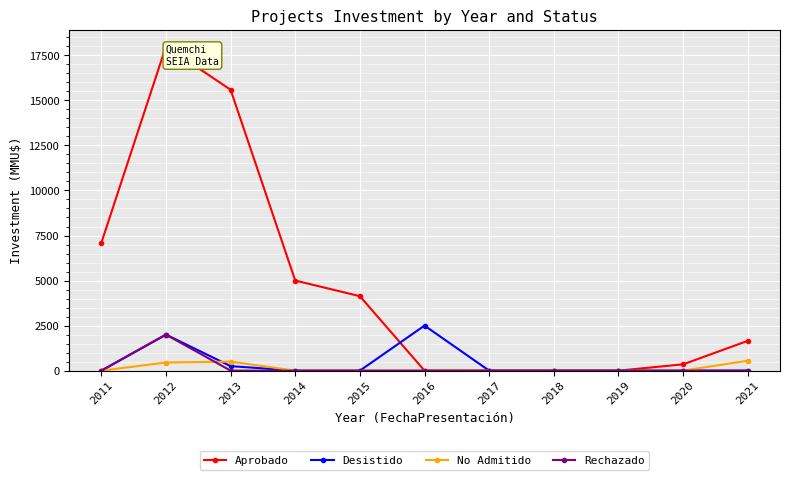

True or false: Desistido has a value of -762 at 2018.

False